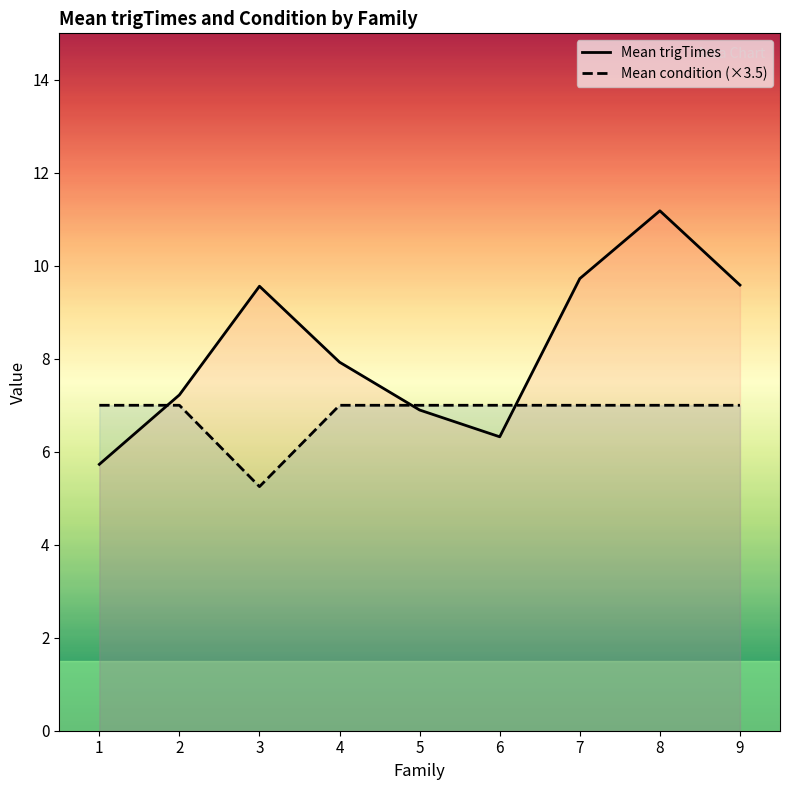

Rank the series at 6 from lowest to highest value.

Mean trigTimes, Mean condition (×3.5)